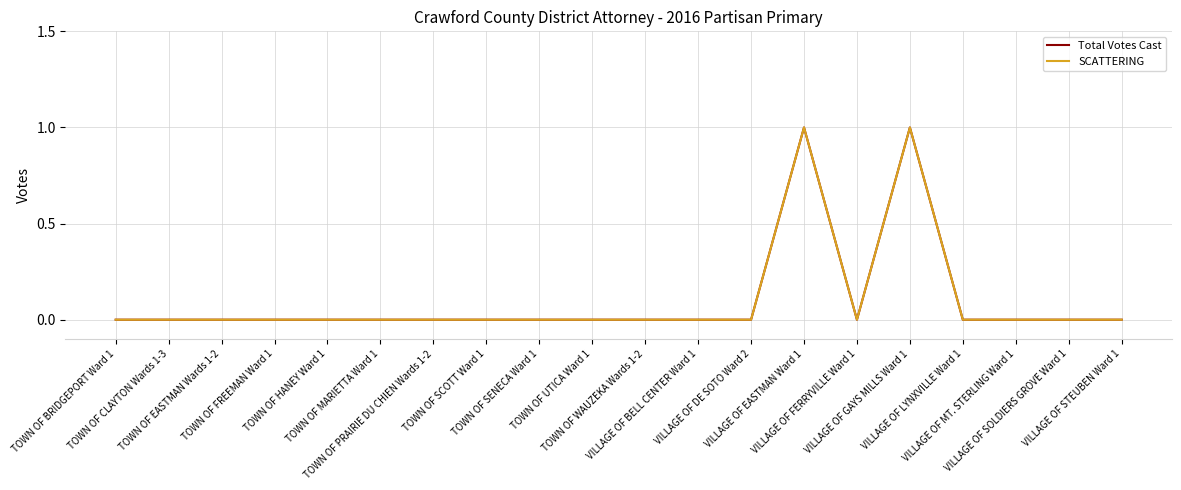

Does the chart have visible grid lines?

Yes